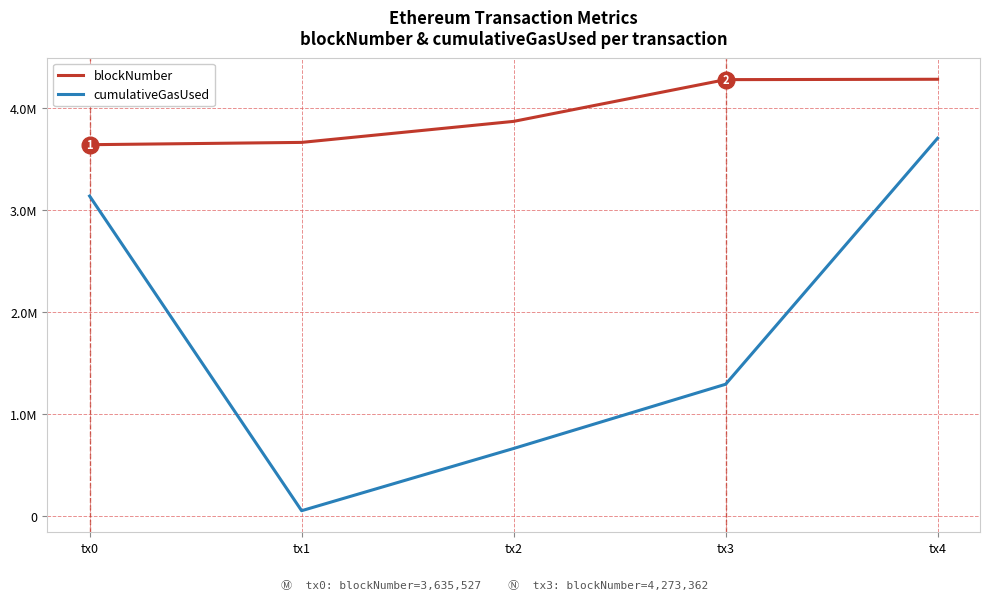

What is the sum of the blockNumber values at tx2 and tx3?

8137472